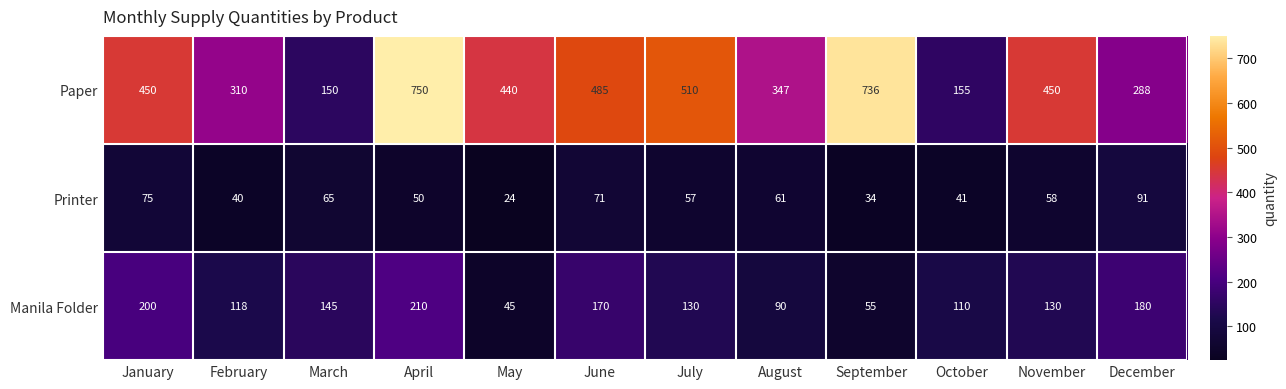

How many categories are shown in the chart?

12